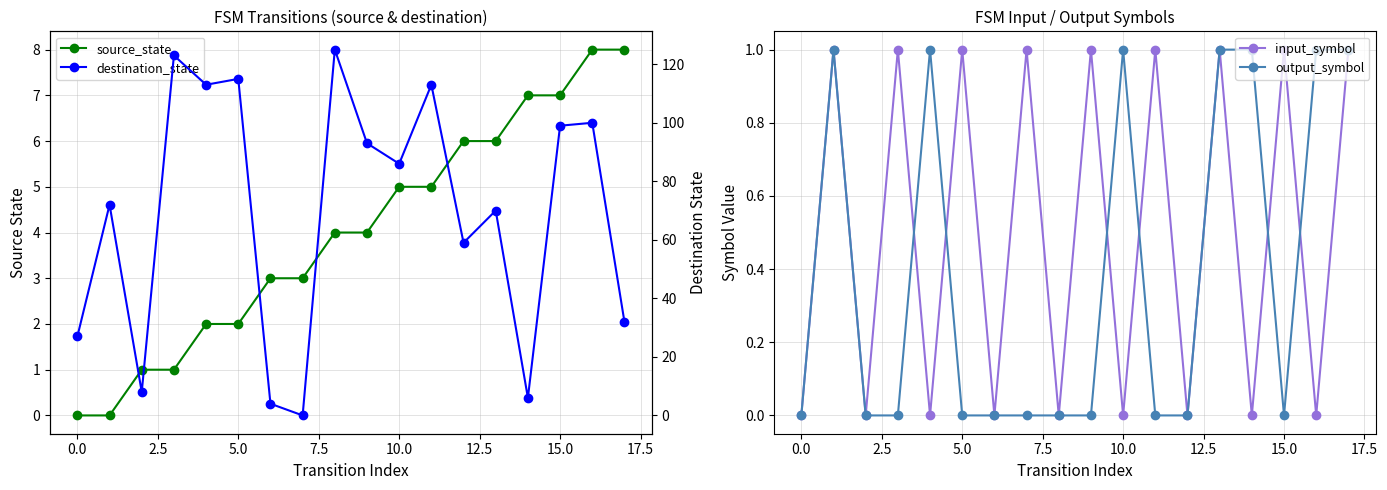

What is the difference between the highest and lowest values at 17?

31